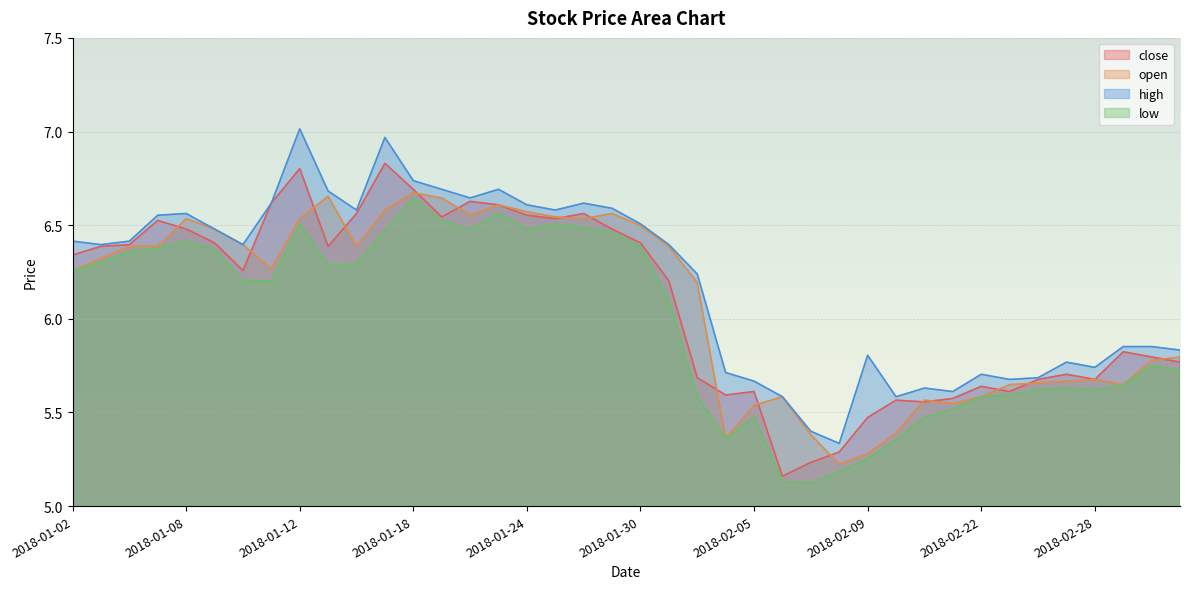

Where is the first local minimum for high?

2018-01-03